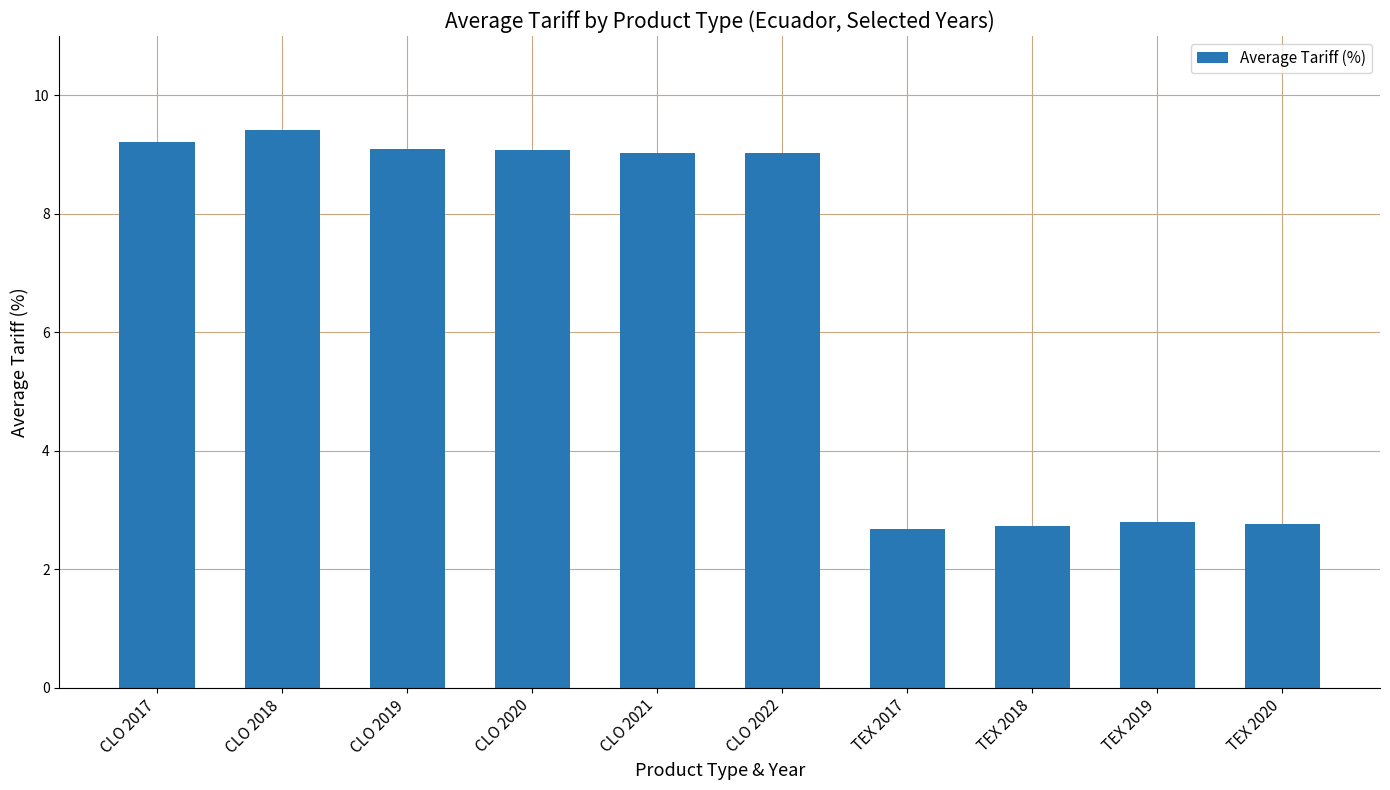

What is the value of the 2nd bar from the left?

9.4